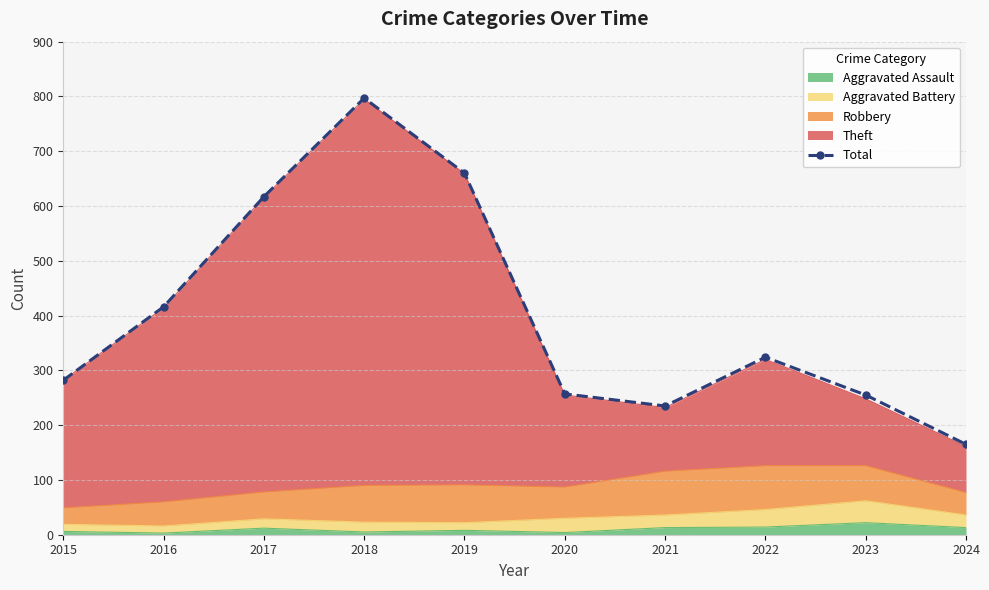

What is the value of the 8th point from the left?

324